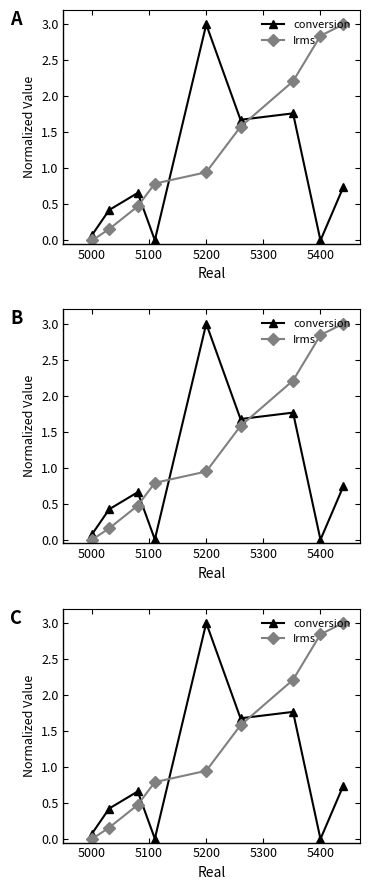

Does the chart have visible grid lines?

No